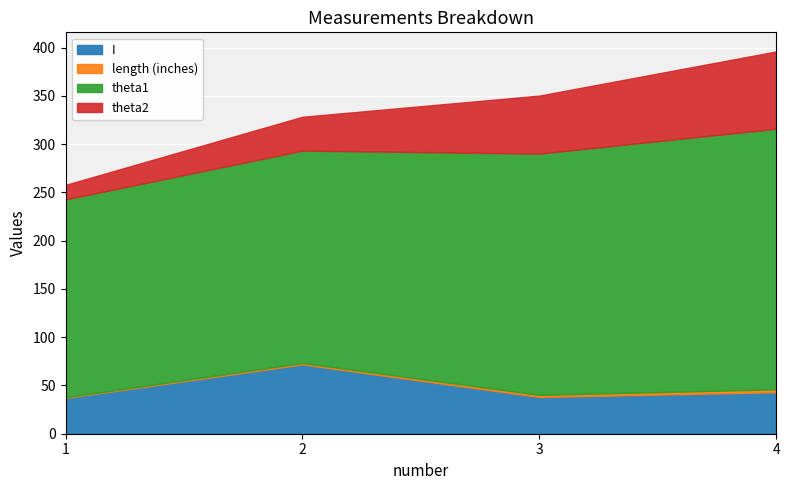

Reading right to left, what are all the values shown in this chart?

I: 4=43.0	3=38.0	2=71.8	1=37.0
length (inches): 4=3.0	3=2.2	2=1.5	1=0.7
theta1: 4=270.0	3=250.0	2=220.0	1=205.0
theta2: 4=80.0	3=60.0	2=35.0	1=15.0